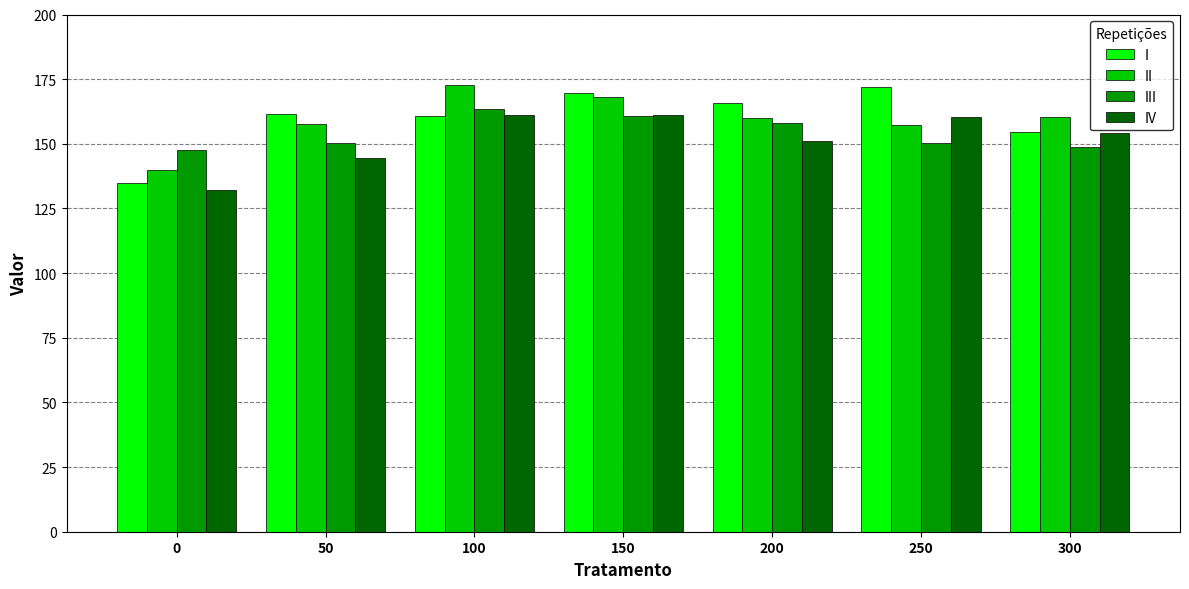

The III series shows 41.6 at 0. True or false?

False